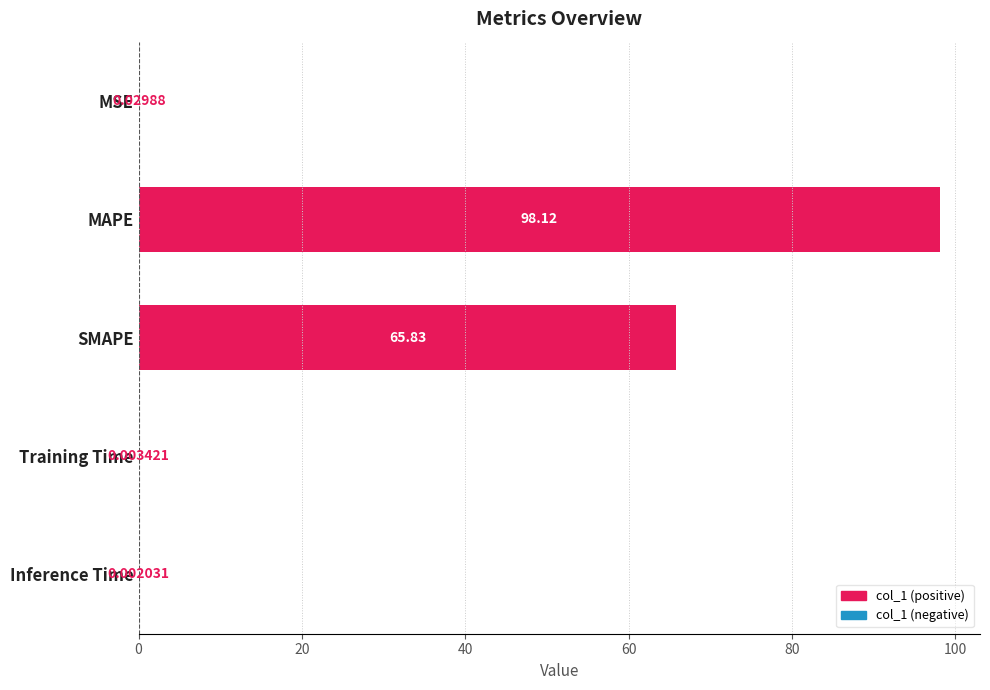

Between Inference Time and MAPE, which is larger?

MAPE